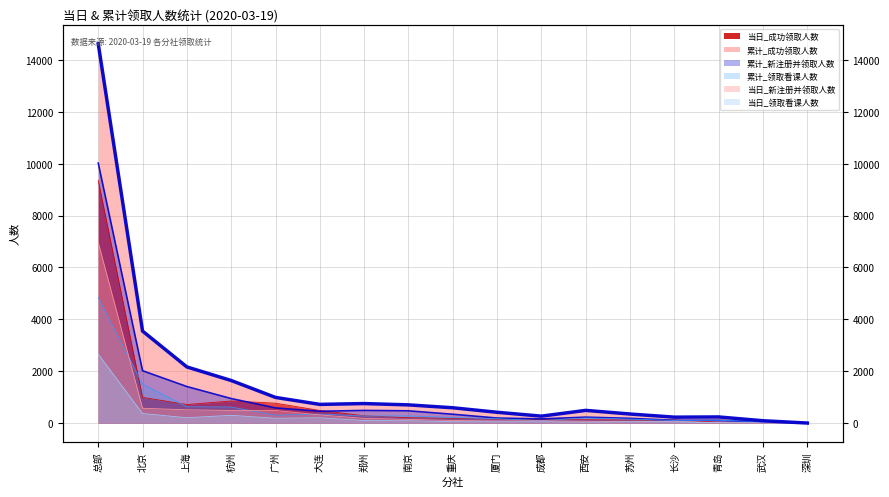

Is it true that 当日_成功领取人数 equals 119 at 长沙?

True